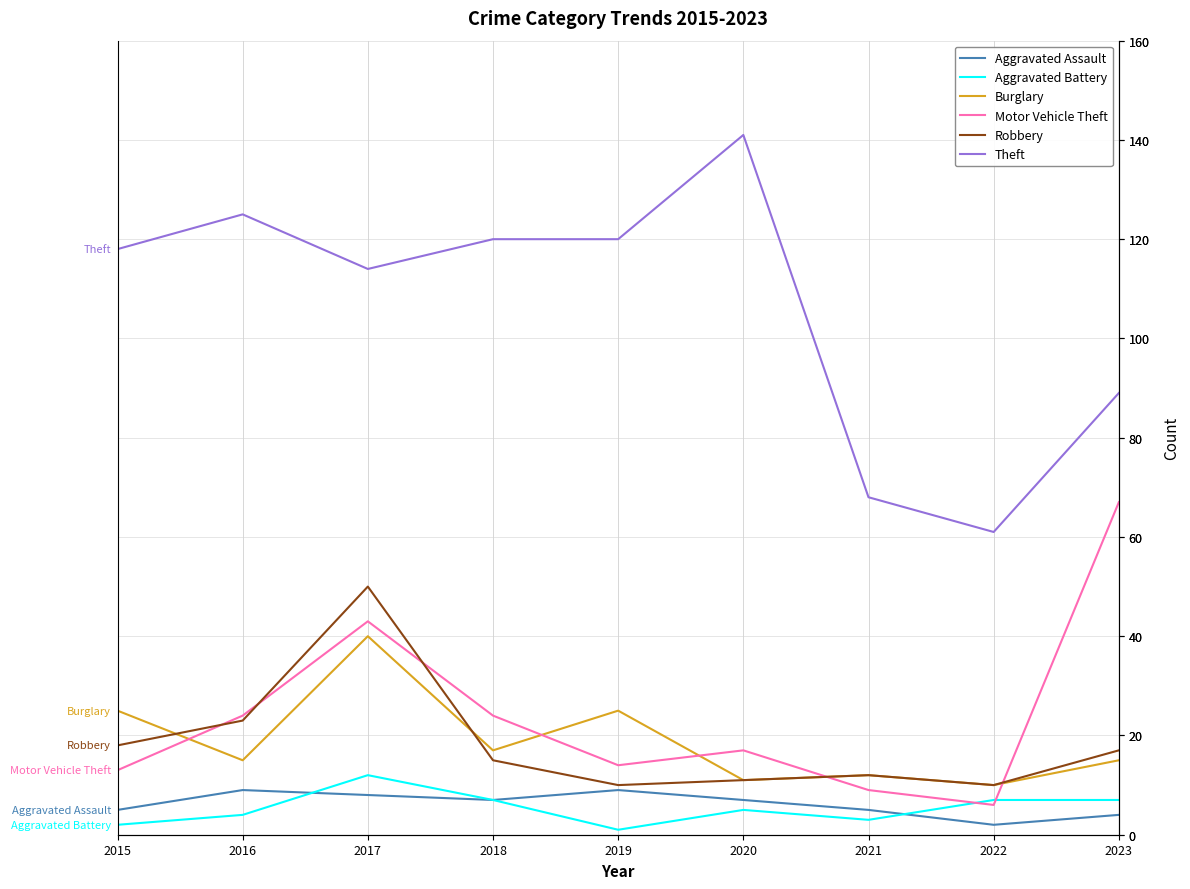

Which series has the largest total across all categories?

Theft